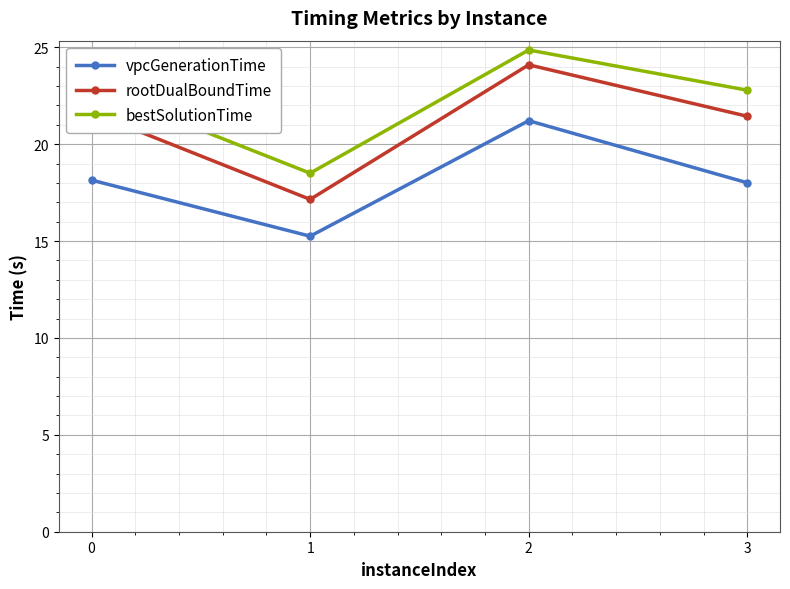

True or false: vpcGenerationTime has a value of 18.0 at 3.

True